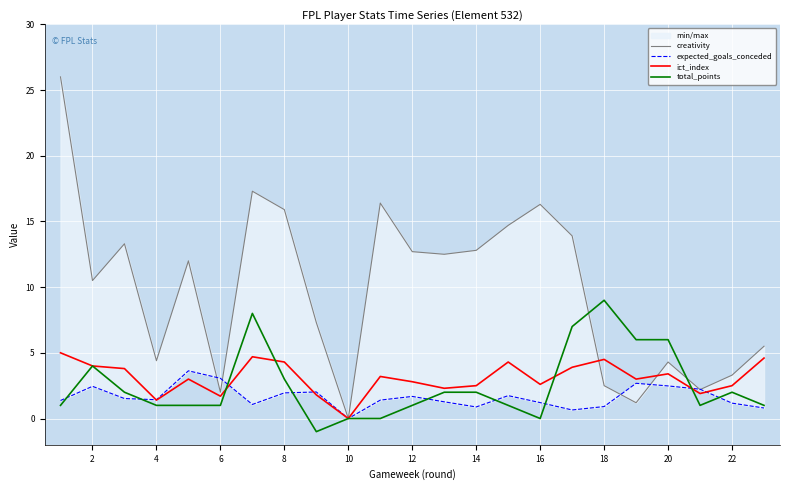

How many intersections are there between expected_goals_conceded and creativity?

6